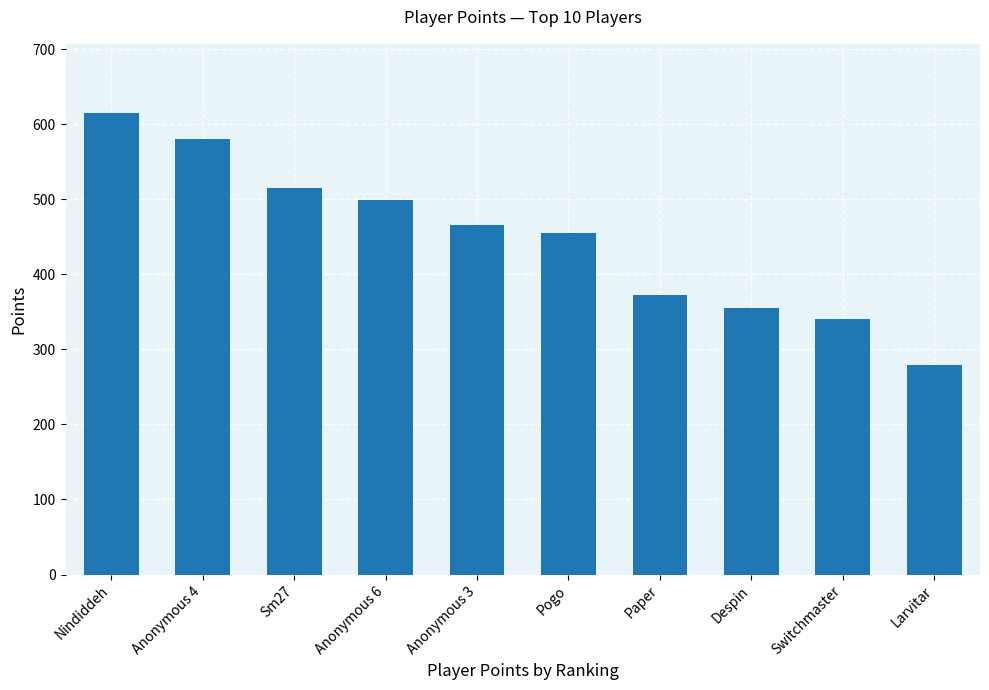

What is the greatest value displayed?

615